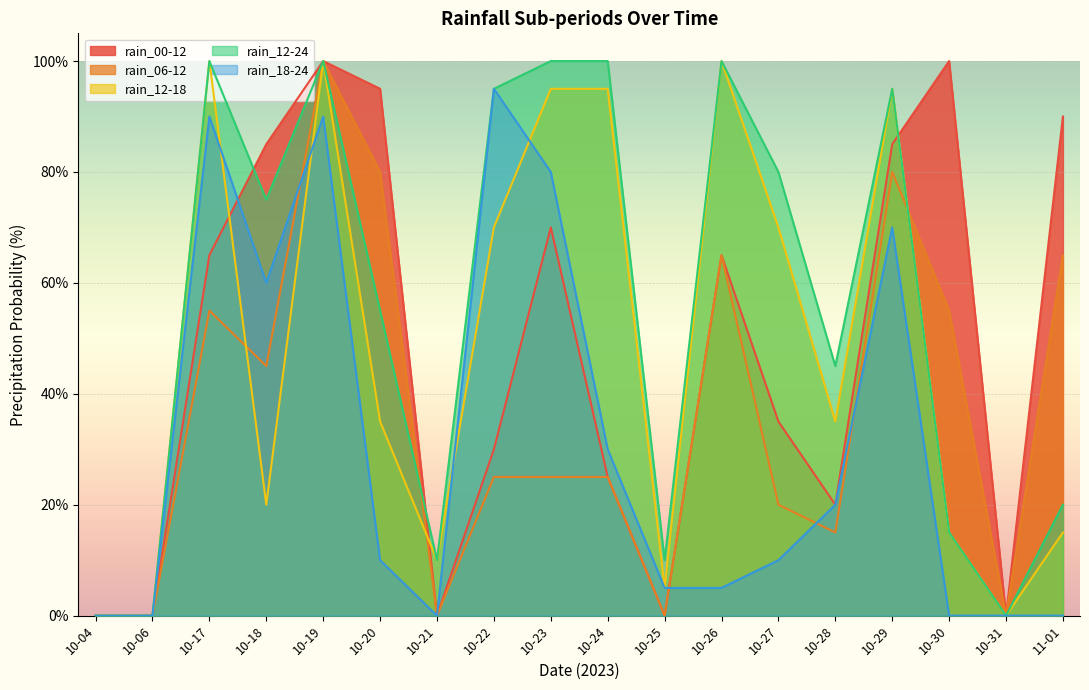

Which category has the highest value in the rain_12-24 series?

10-17